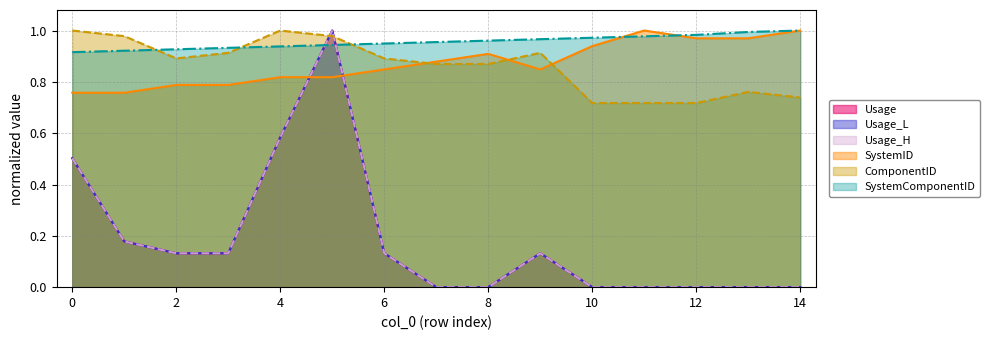

Between which two adjacent categories do Usage_L and SystemID first intersect?

4 and 5